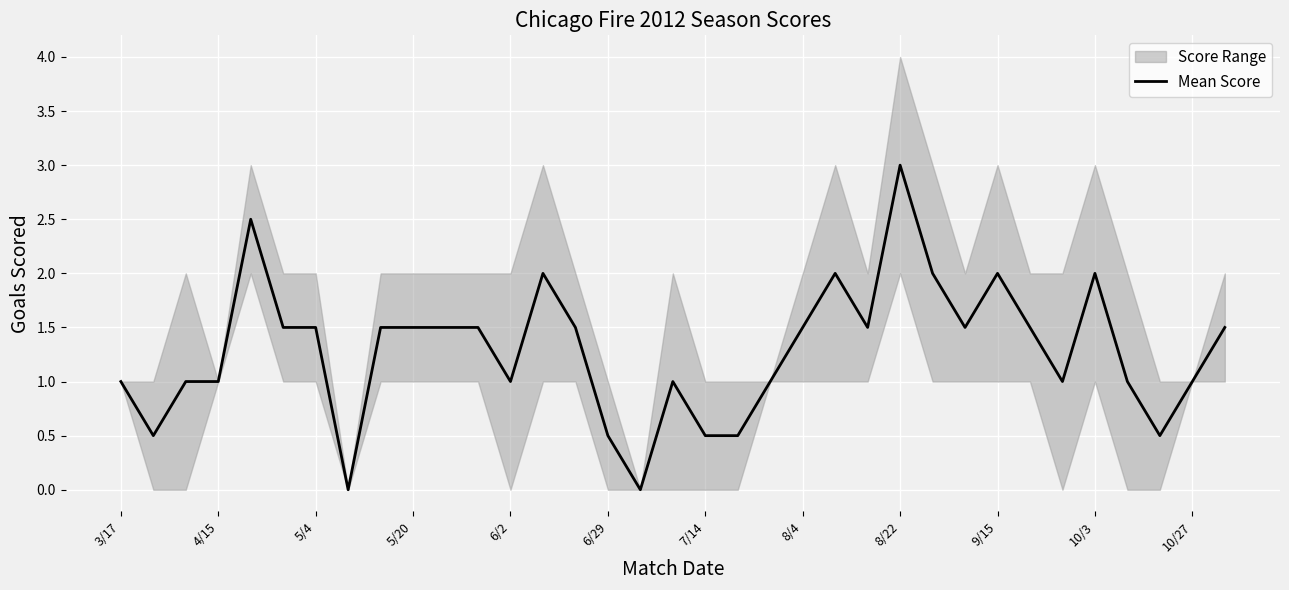

Reading left to right, transcribe all the data shown in this chart.

1.0	0.5	1.0	1.0	2.5	1.5	1.5	0.0	1.5	1.5	1.5	1.5	1.0	2.0	1.5	0.5	0.0	1.0	0.5	0.5	1.0	1.5	2.0	1.5	3.0	2.0	1.5	2.0	1.5	1.0	2.0	1.0	0.5	1.0	1.5